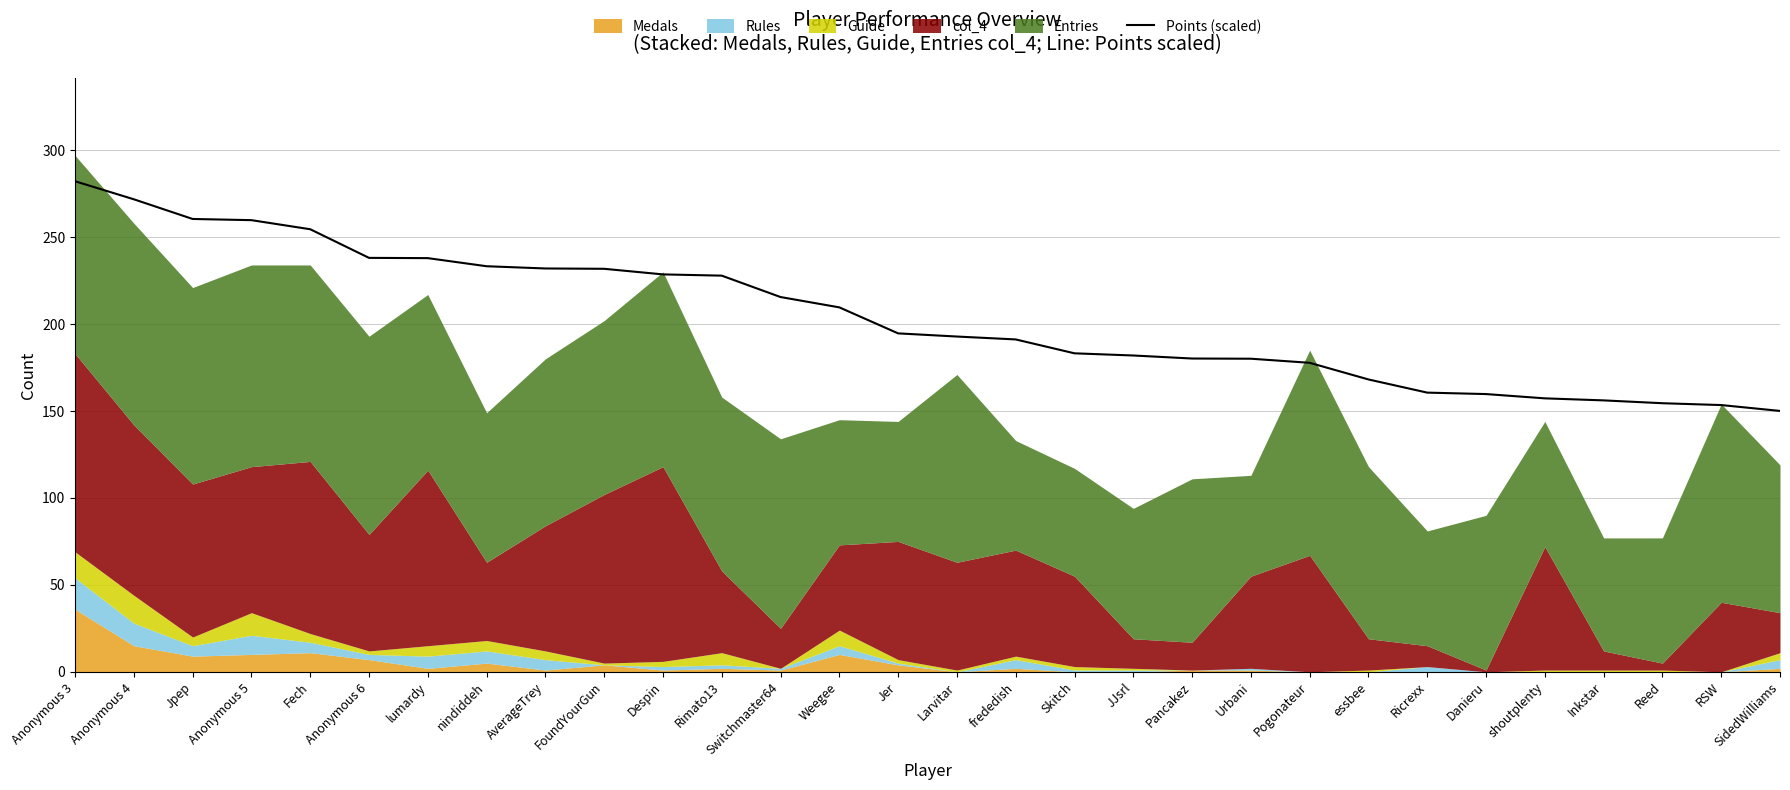

What position from the left is nindiddeh?

8